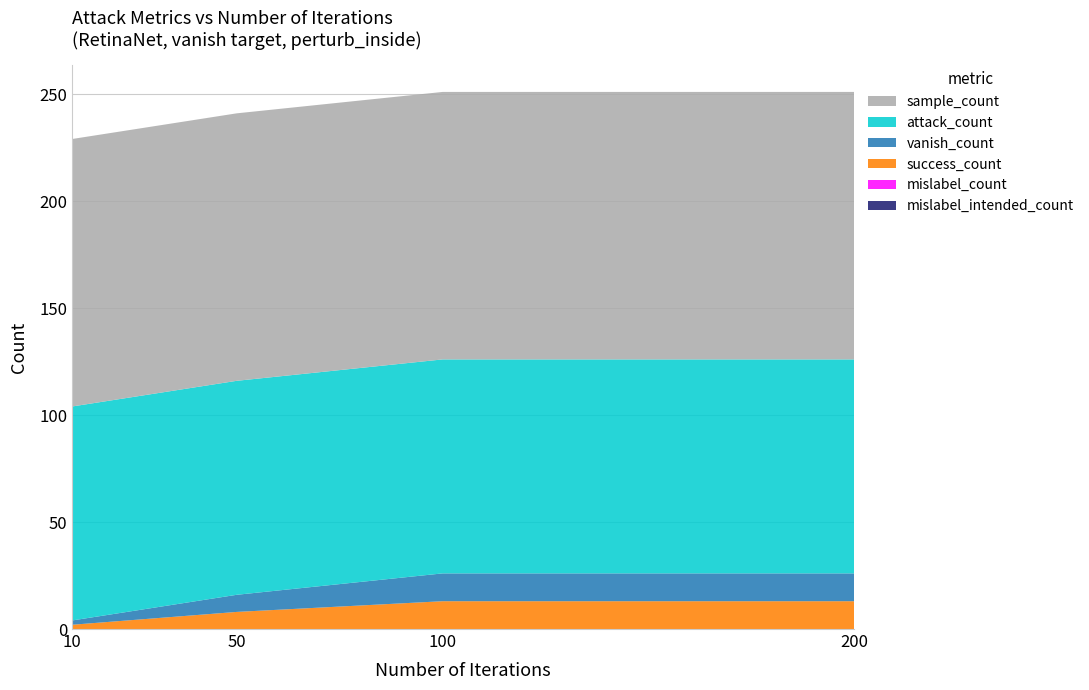

Reading right to left, extract all data points from this chart.

success_count: 13	13	8	2
vanish_count: 13	13	8	2
mislabel_count: 0	0	0	0
mislabel_intended_count: 0	0	0	0
attack_count: 100	100	100	100
sample_count: 125	125	125	125